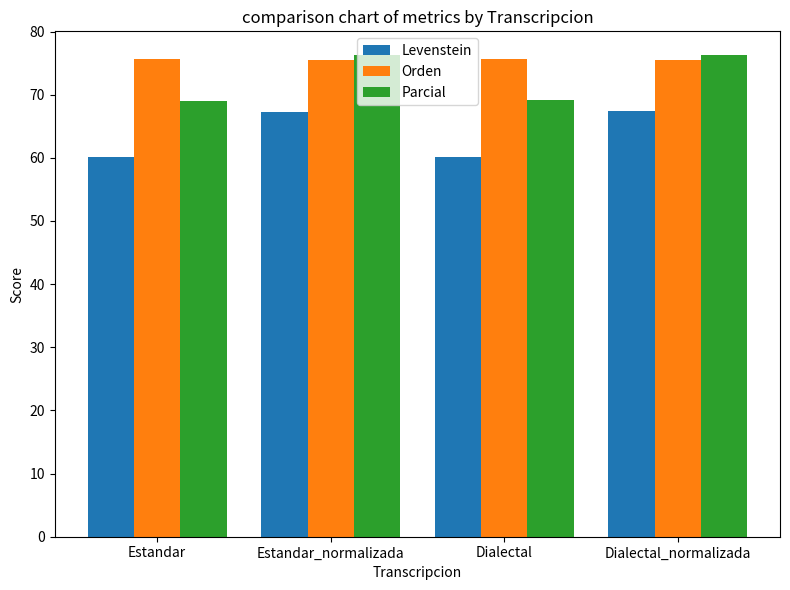

Count the number of categories in the chart.

4